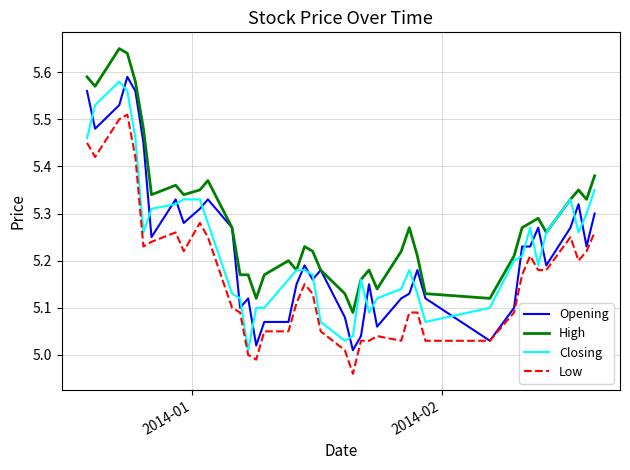

How many lines are shown in the chart?

4